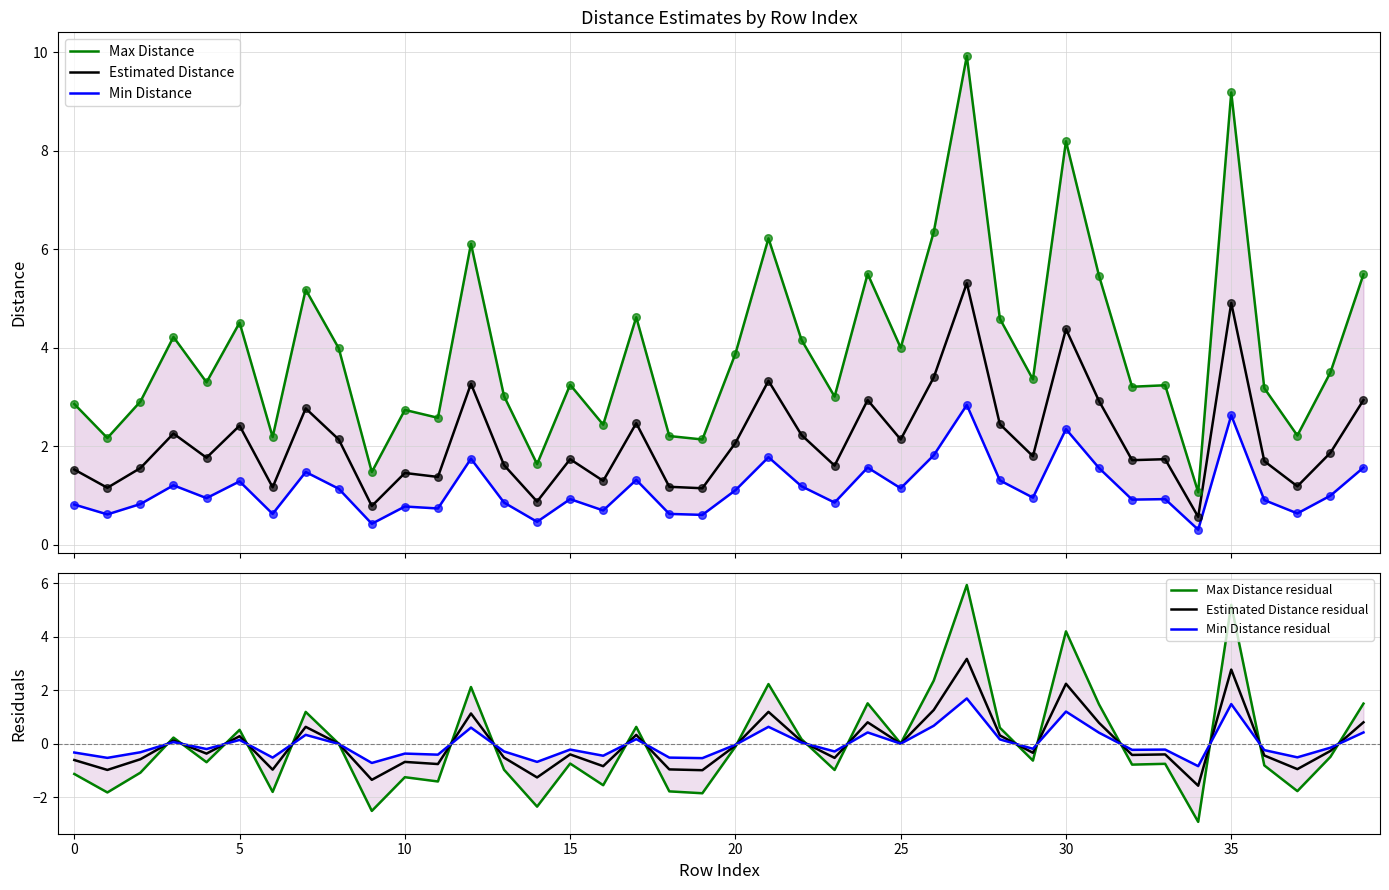

Which series has the largest total across all categories?

Max Distance